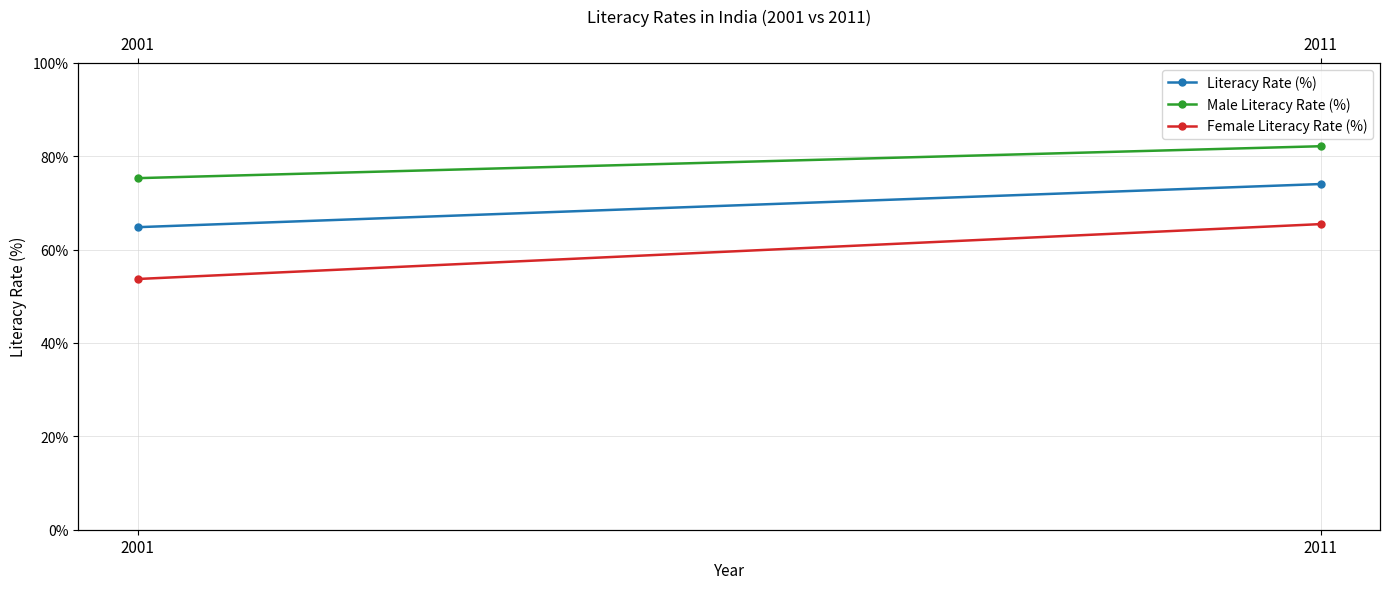

What is the total value across all series at 2001?

193.8